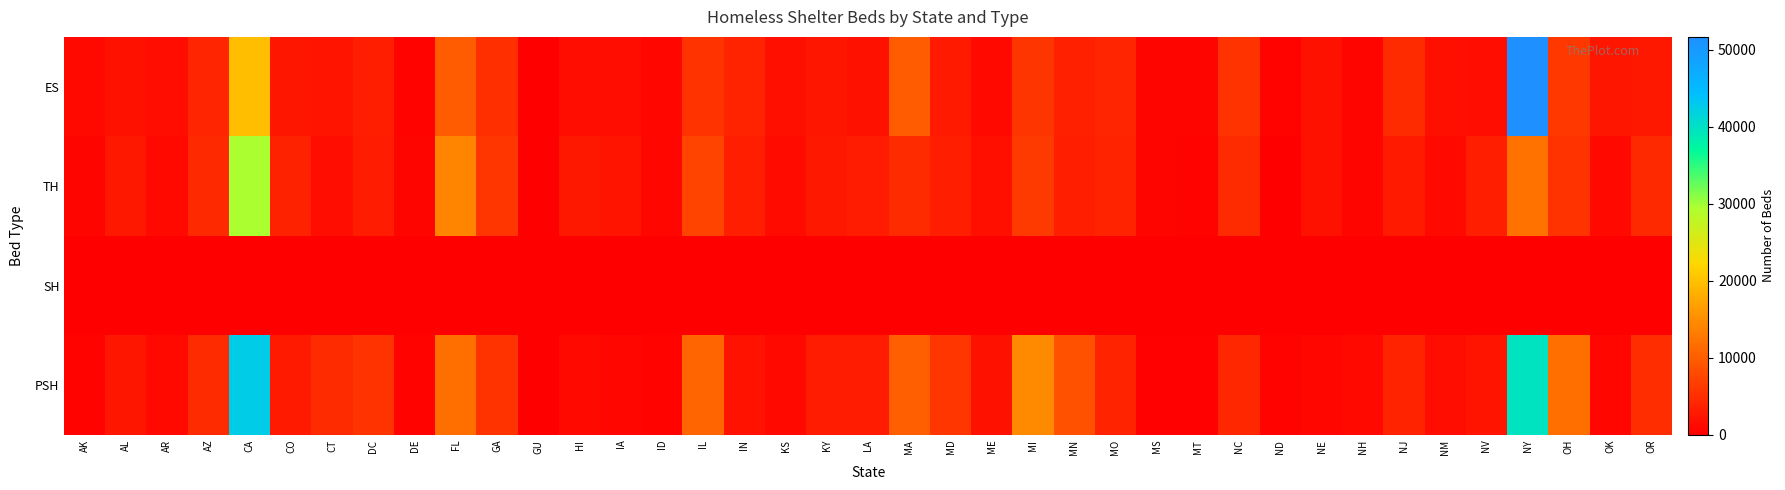

Which series has the widest spread of values?

ES